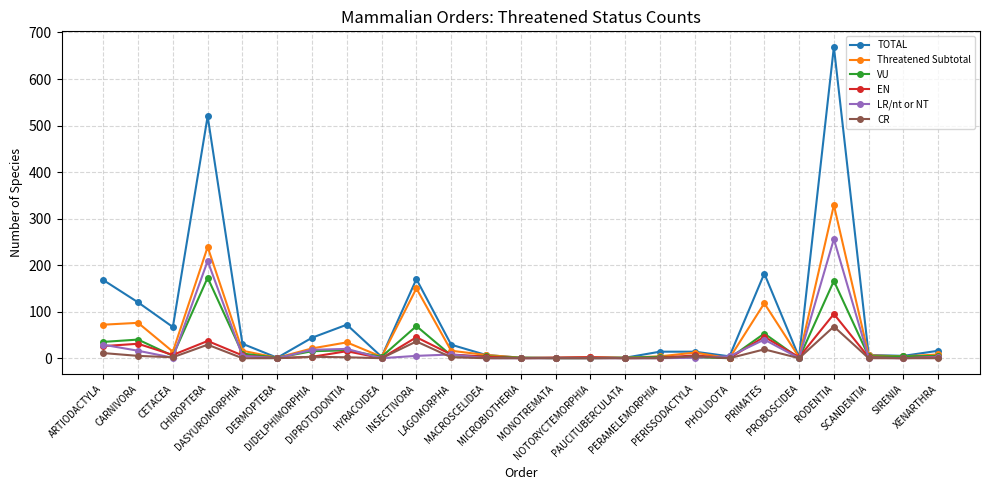

Which series has the largest total across all categories?

TOTAL